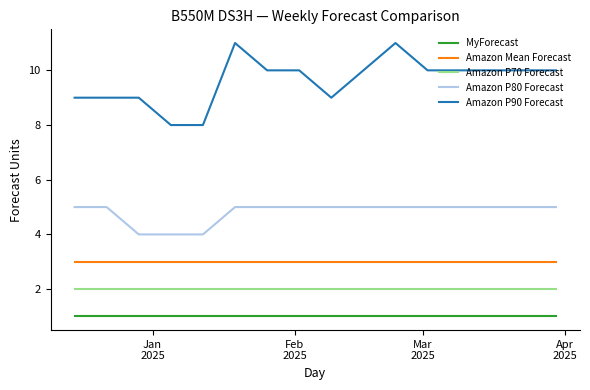

Which series has the largest range (max minus min)?

Amazon P90 Forecast